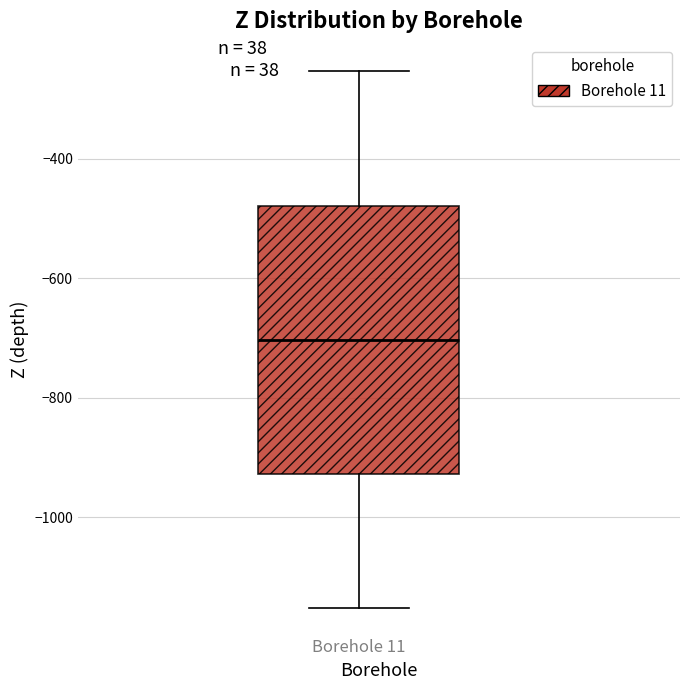

Read this box plot against the y-axis: the position of the median line, the range covered by the box, and the ends of both whiskers. The values are not printed on the chart, so give them approximately, as read against the axis.

median -700, box -920 to -480, whiskers -1160 to -260